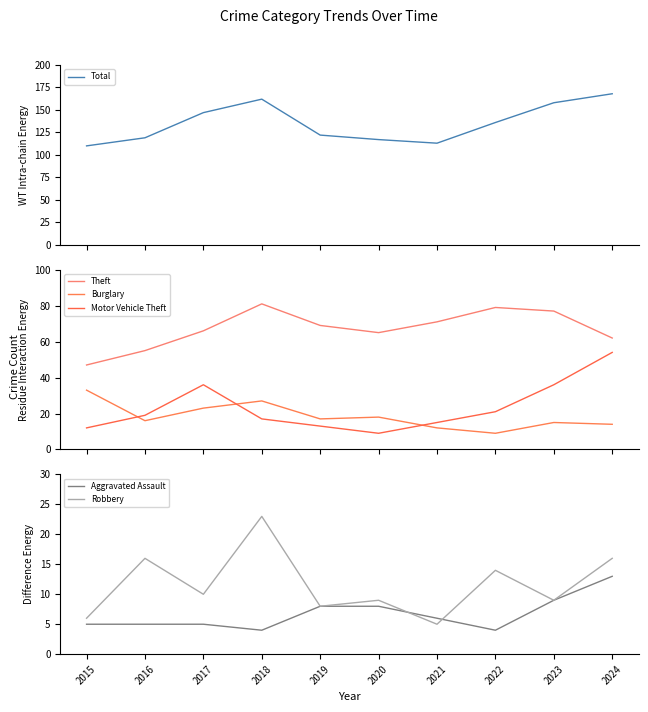

Which category has the highest value in the Total series?

2024